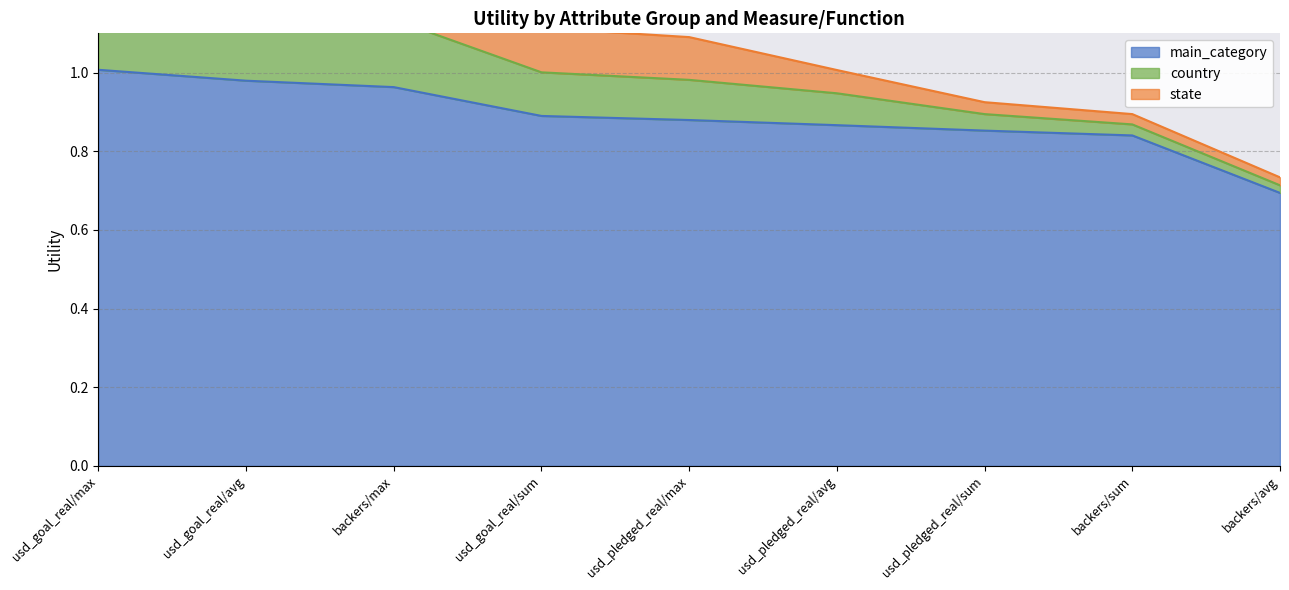

How many data points does each series have?

9